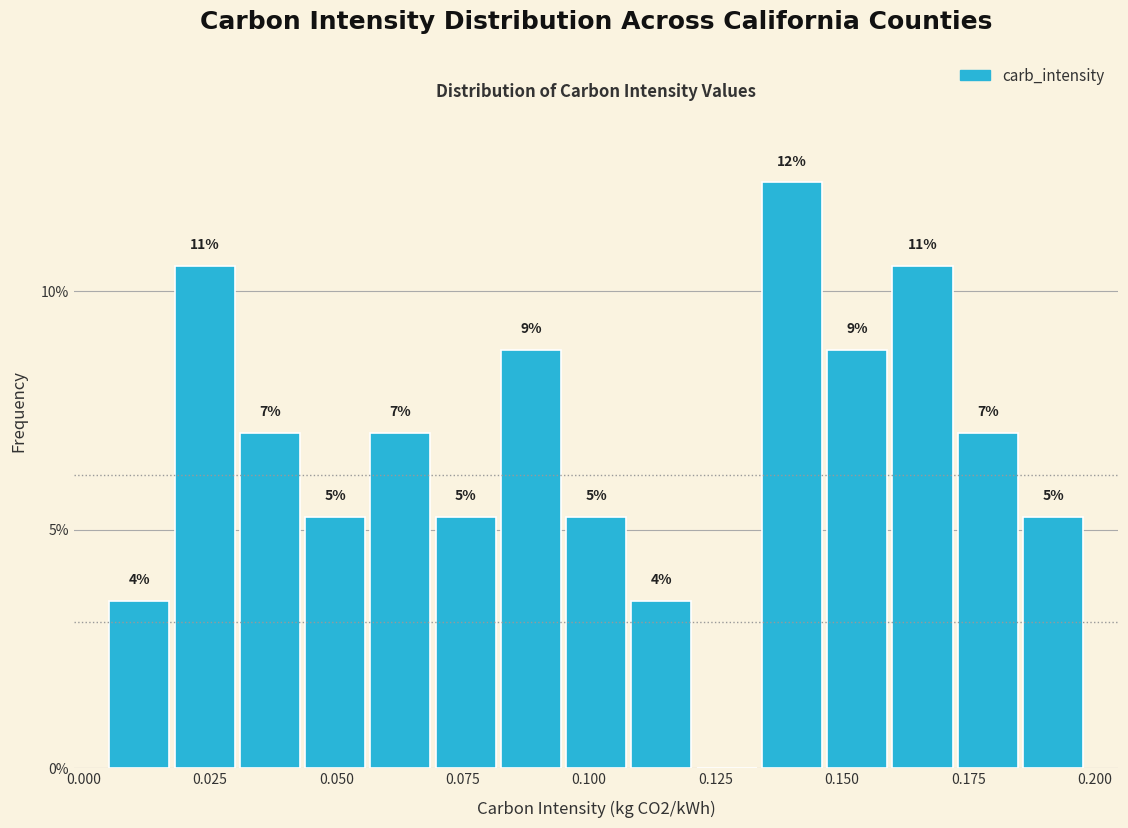

Read against the x-axis, roughly where is the centre of the tallest bar?

0.140